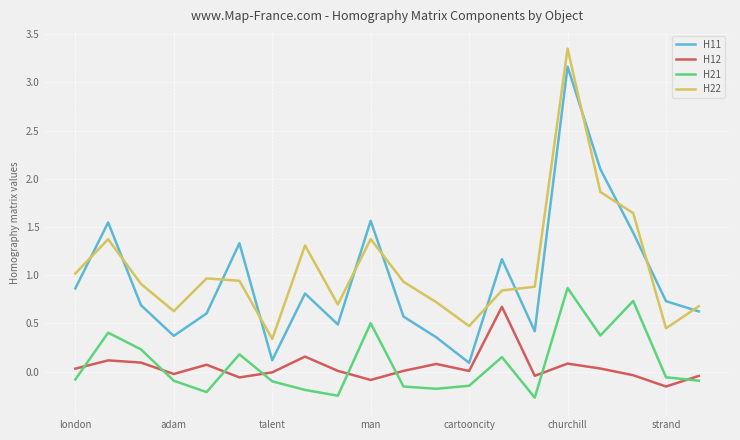

True or false: H12 and H21 intersect in this chart.

True